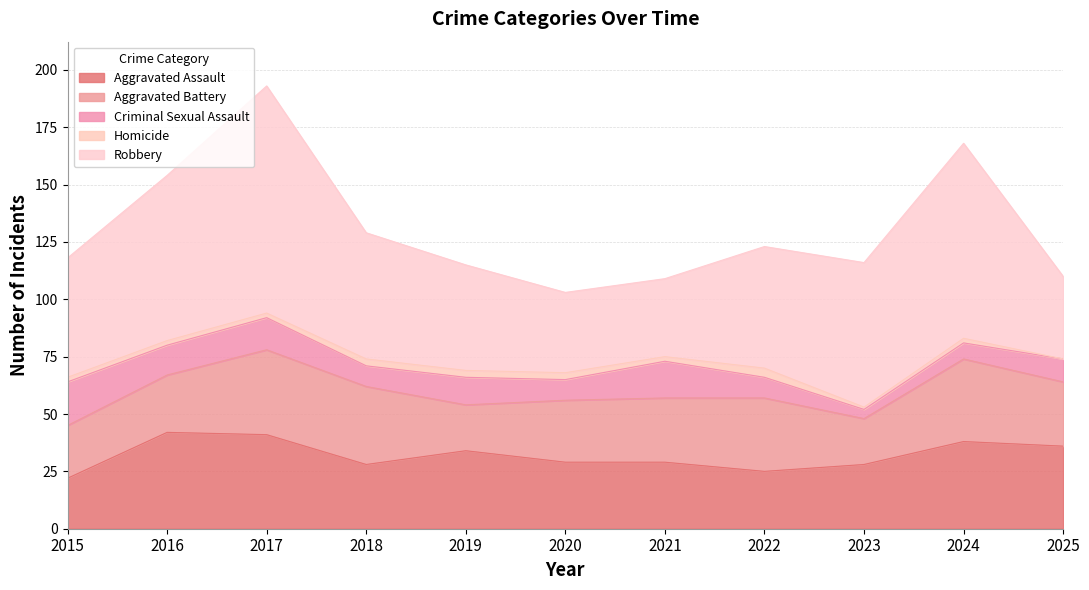

Reading right to left, extract all data points from this chart.

Aggravated Assault: 2025=36	2024=38	2023=28	2022=25	2021=29	2020=29	2019=34	2018=28	2017=41	2016=42	2015=22
Aggravated Battery: 2025=28	2024=36	2023=20	2022=32	2021=28	2020=27	2019=20	2018=34	2017=37	2016=25	2015=23
Criminal Sexual Assault: 2025=10	2024=7	2023=4	2022=9	2021=16	2020=9	2019=12	2018=9	2017=14	2016=13	2015=19
Homicide: 2025=0	2024=2	2023=1	2022=4	2021=2	2020=3	2019=3	2018=3	2017=2	2016=2	2015=2
Robbery: 2025=36	2024=85	2023=63	2022=53	2021=34	2020=35	2019=46	2018=55	2017=99	2016=72	2015=52